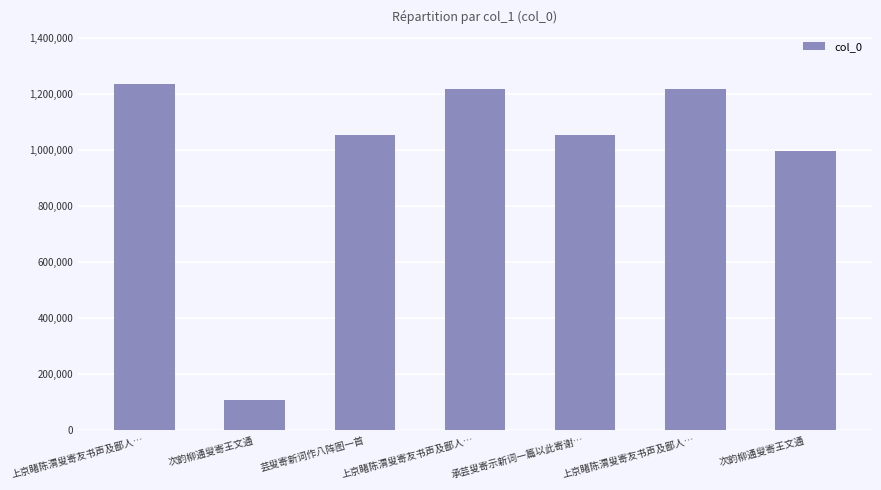

What is the ratio of the value at 次韵柳通叟寄王文通 to the value at 上京睹陈渭叟寄友书声及鄙人…?

0.1